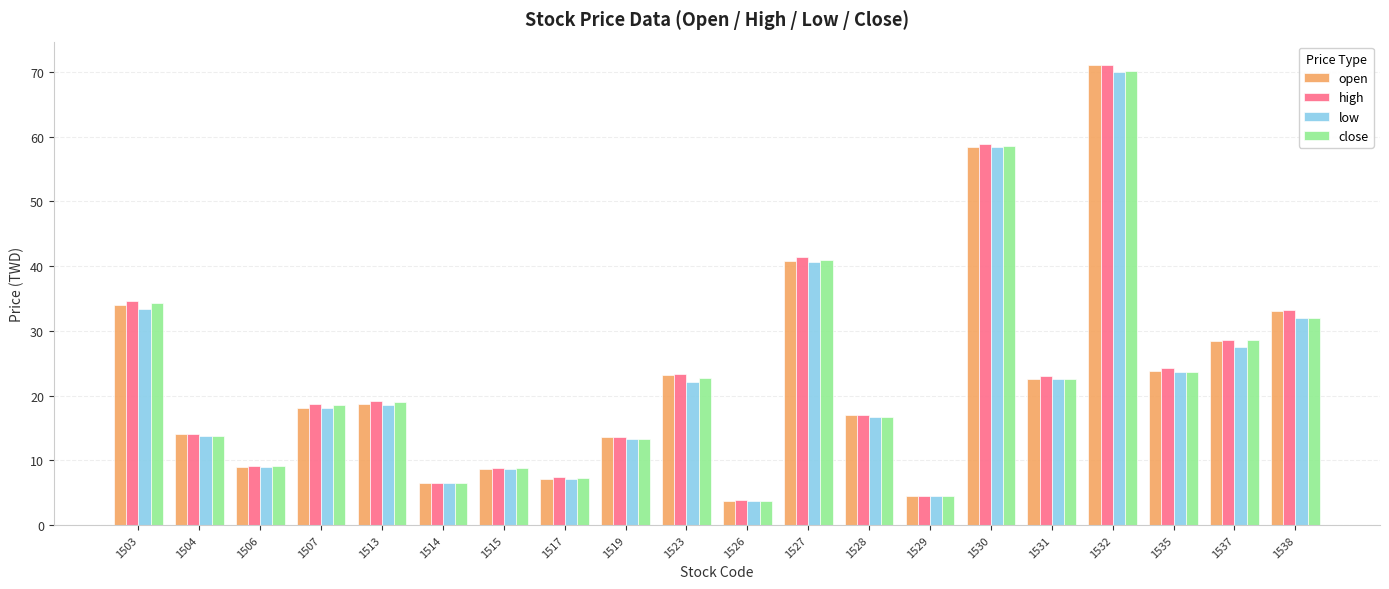

What is the total value across all series at 1532?

282.2